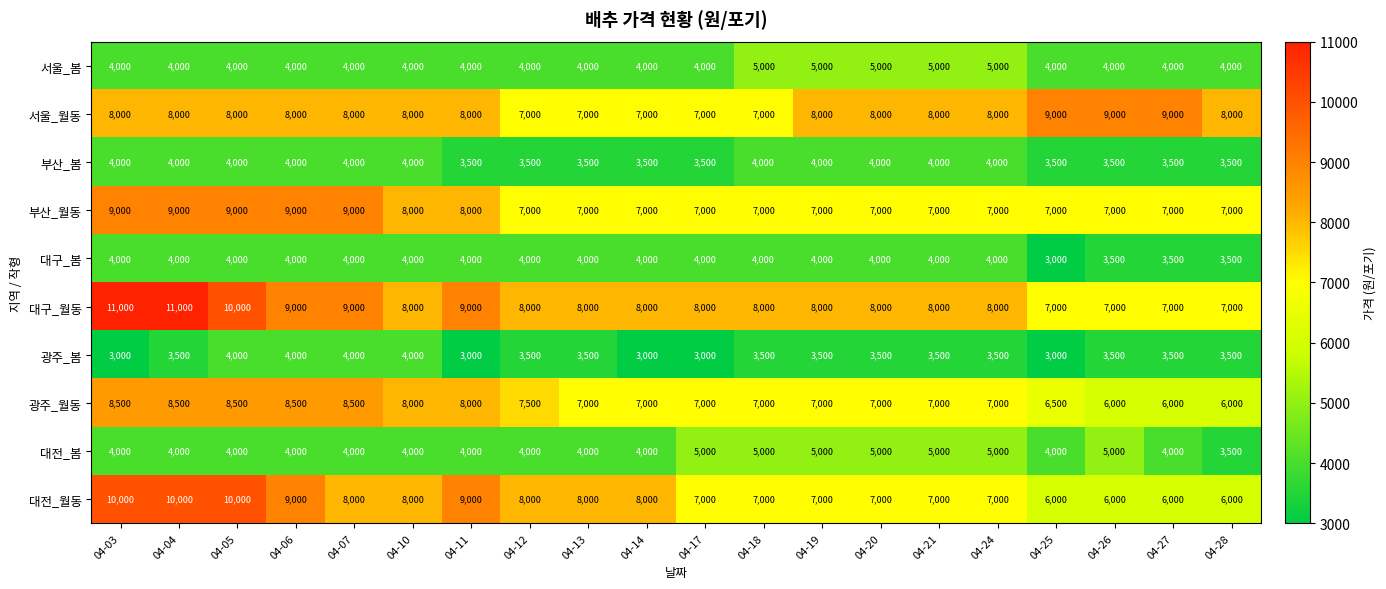

What is the spread (max minus min) of values at 04-03?

8000